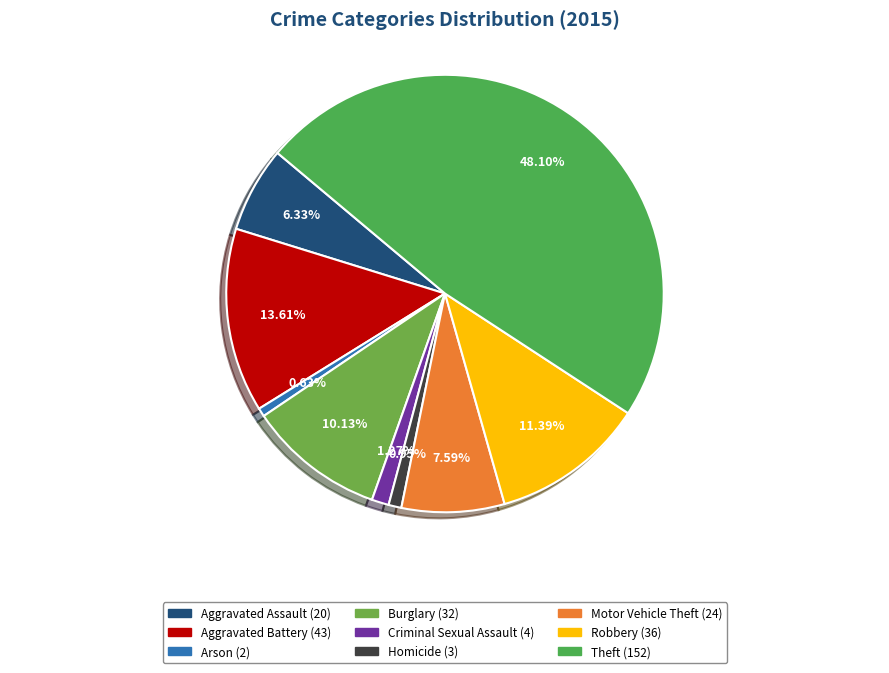

Does Theft represent more than half of the total?

No